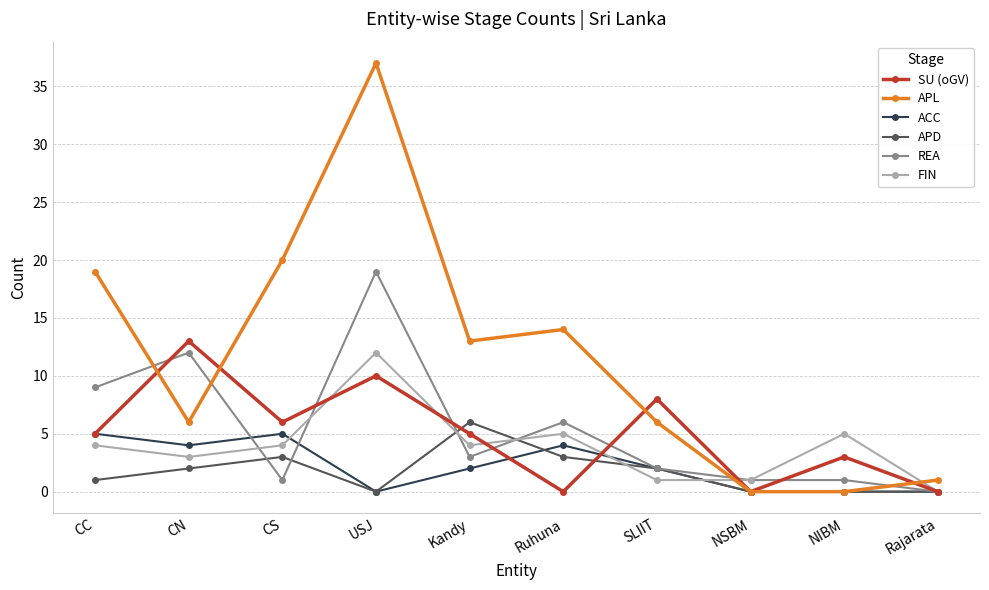

What is the total value across all series at CN?

40